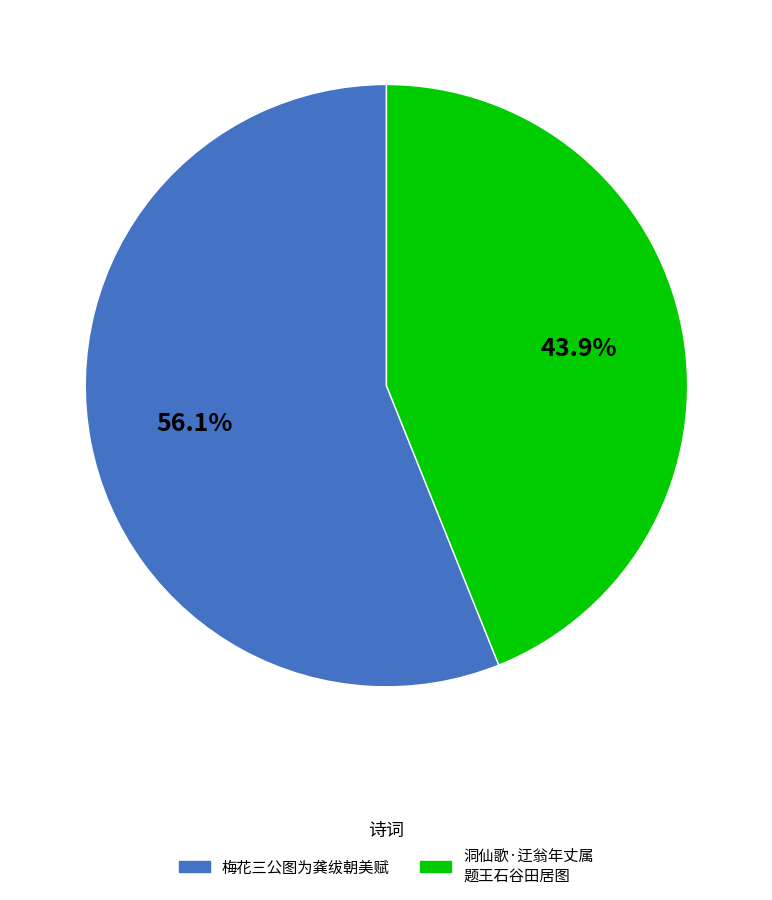

Is there a majority slice in this chart?

Yes